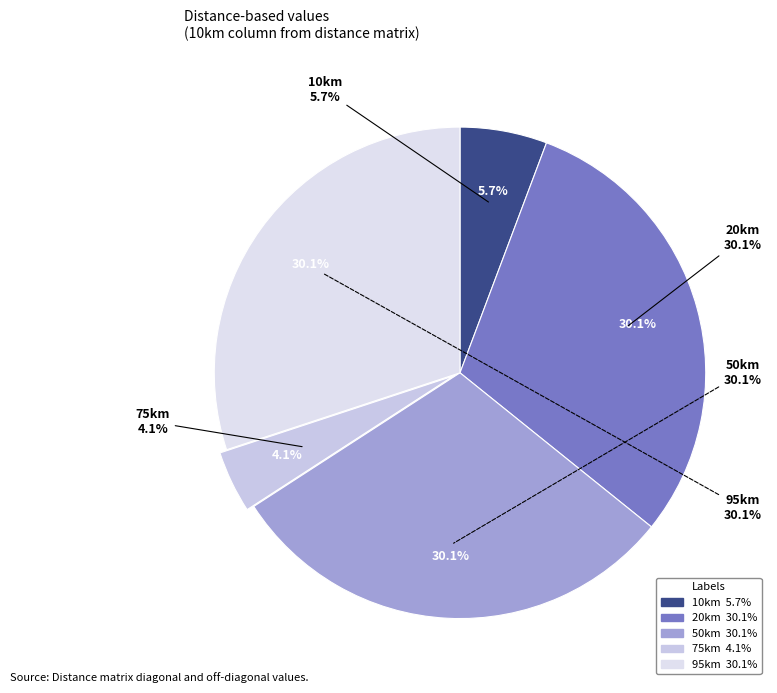

What is the largest slice in the pie chart?

95km